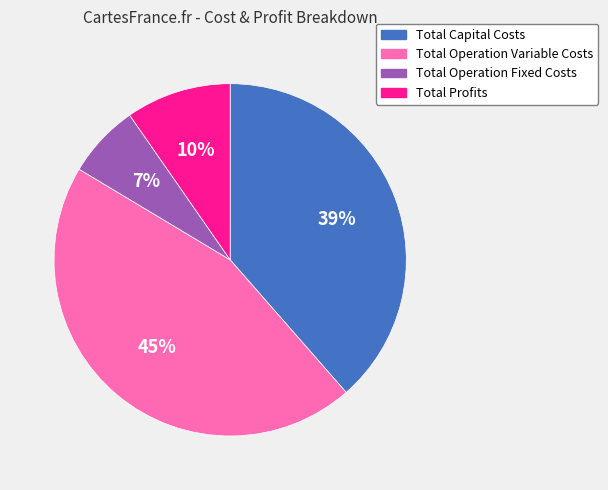

Is Total Capital Costs the majority of the pie?

No